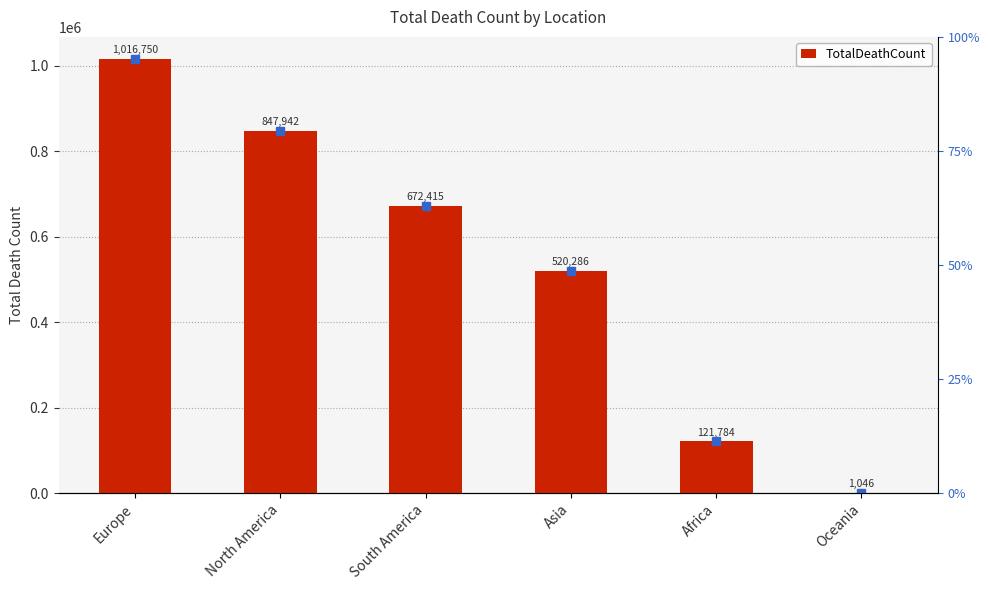

List the labels in order of value, largest first.

Europe, North America, South America, Asia, Africa, Oceania